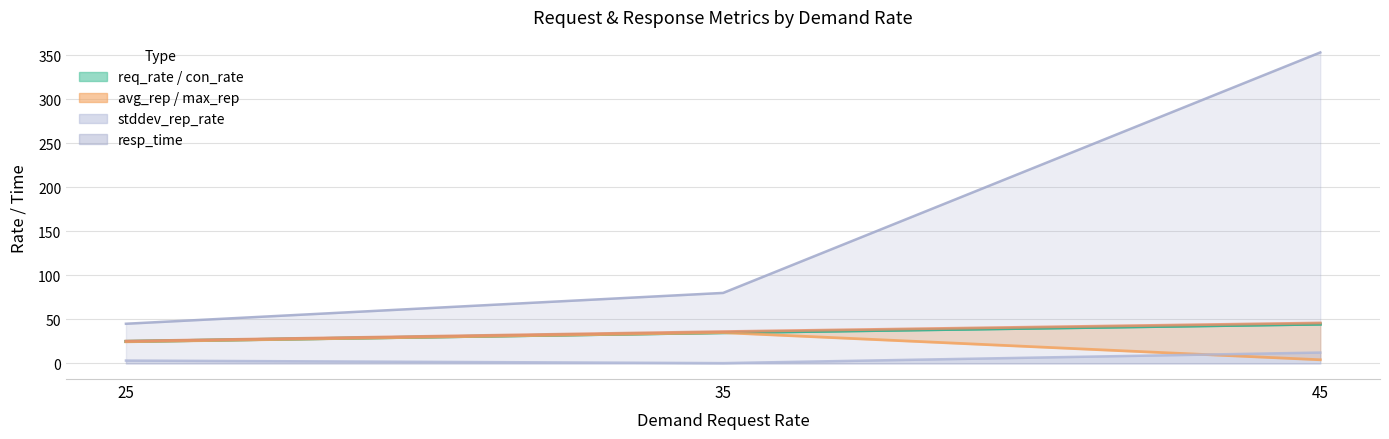

What is the sum of the resp_time values at 25 and 35?

125.2